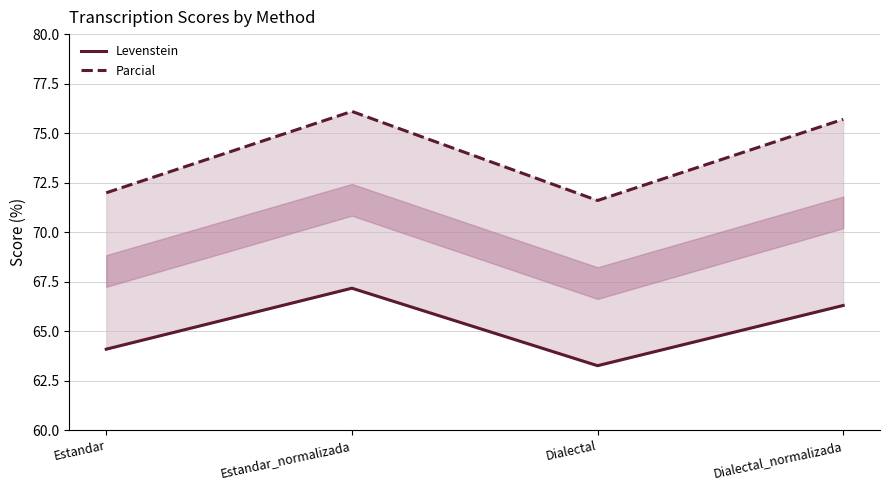

True or false: Parcial and Levenstein intersect in this chart.

False